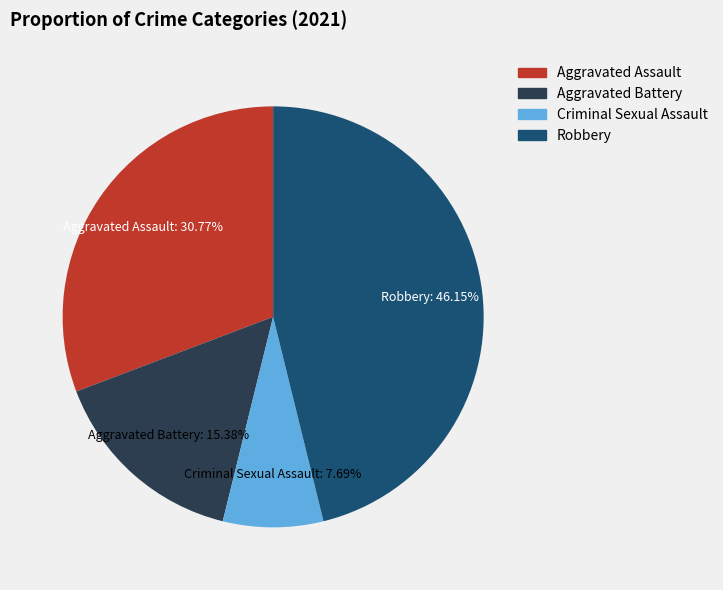

Which slice is the smallest?

Criminal Sexual Assault